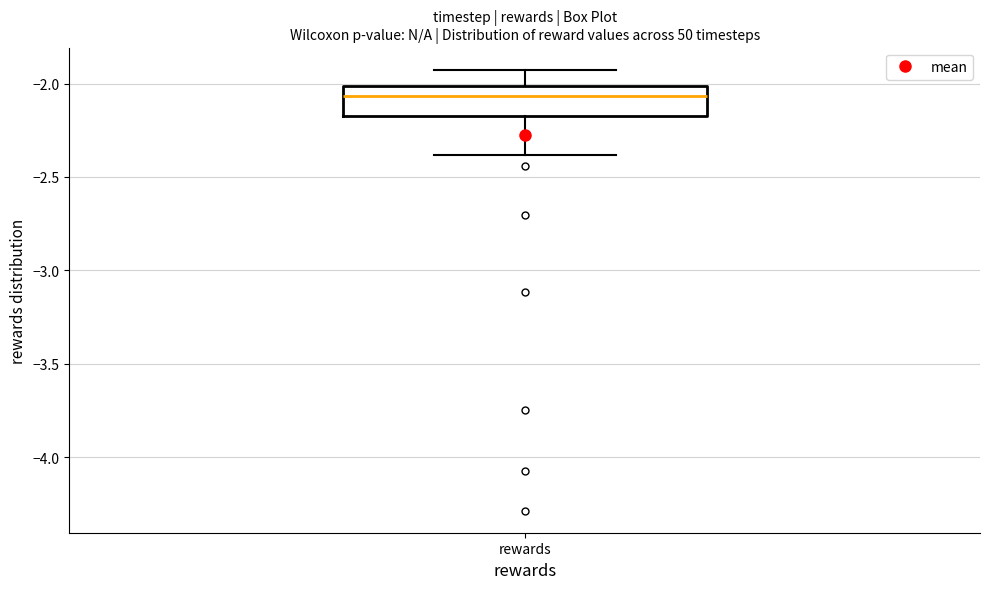

Read this box plot against the y-axis: the position of the median line, the range covered by the box, and the ends of both whiskers. The values are not printed on the chart, so give them approximately, as read against the axis.

median -2.05, box -2.15 to -2.00, whiskers -2.40 to -1.95